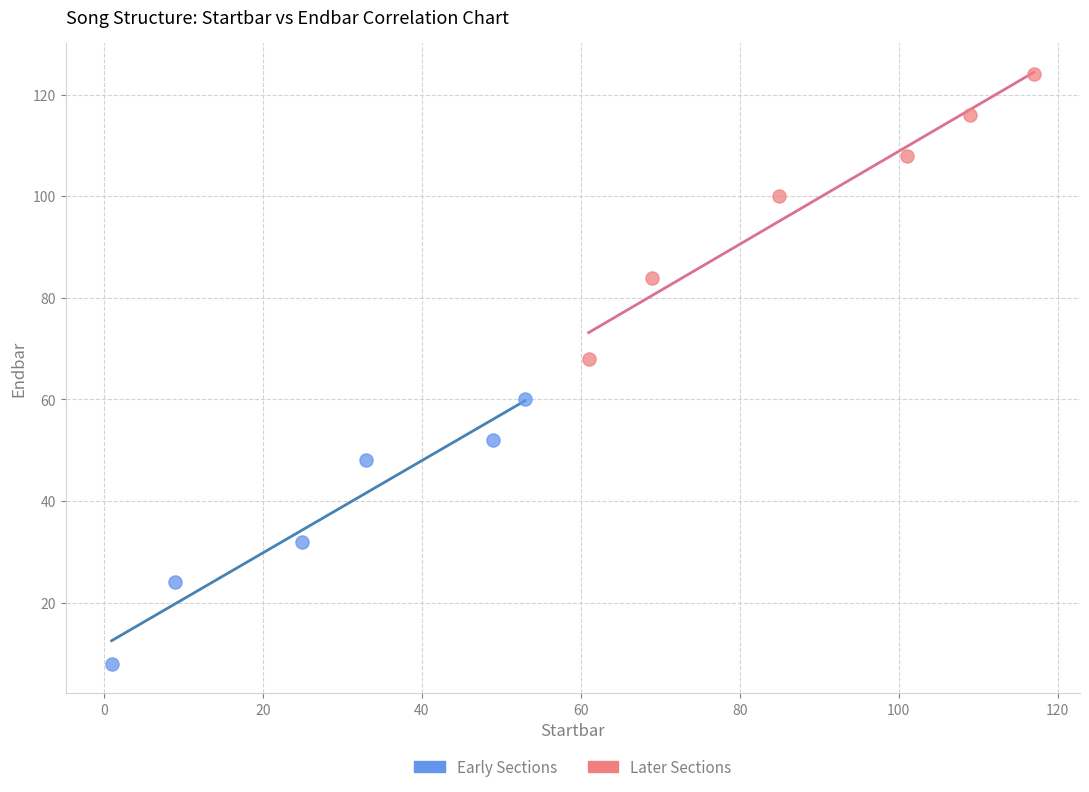

Which series reaches the maximum Y coordinate?

Later Sections